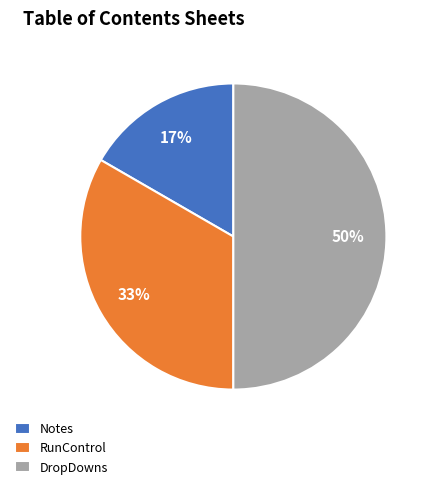

Do DropDowns and RunControl together represent more than half of the pie?

Yes